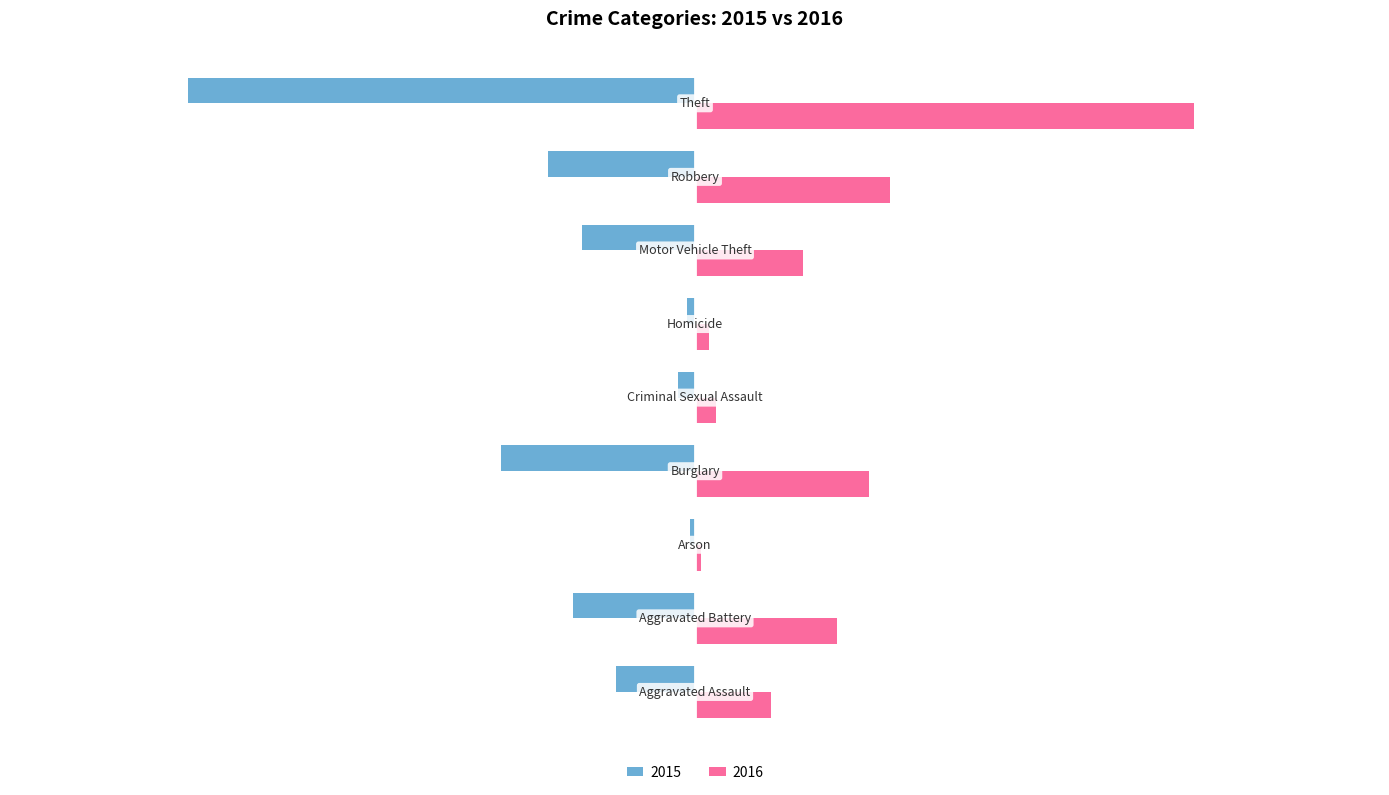

Count the number of categories in the chart.

9